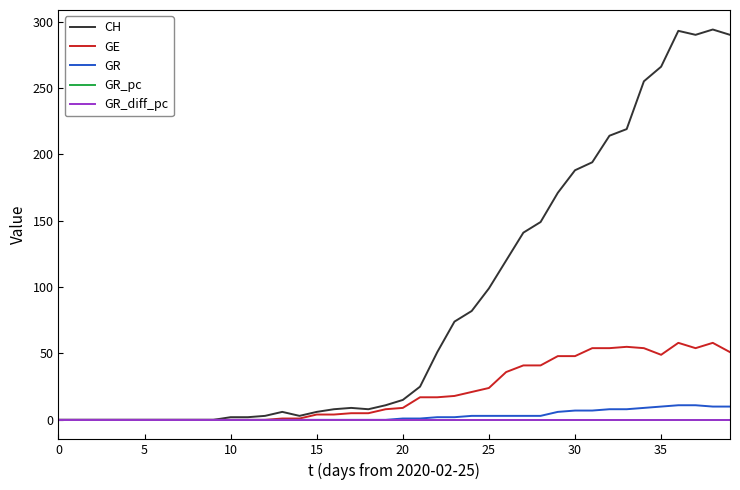

What is the greatest value displayed?

294.0